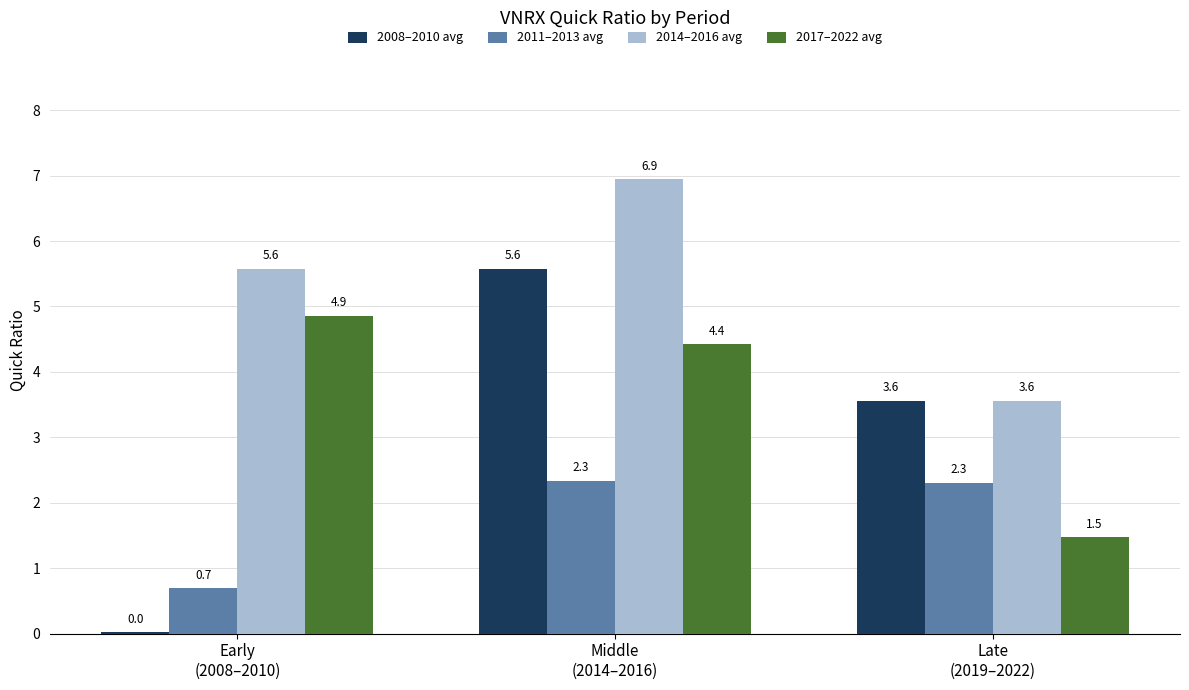

At which category is the sum across all series the highest?

Middle
(2014–2016)